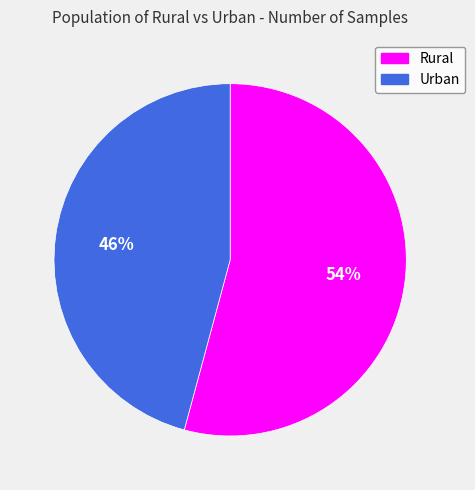

True or false: Urban accounts for 31% of the total.

False